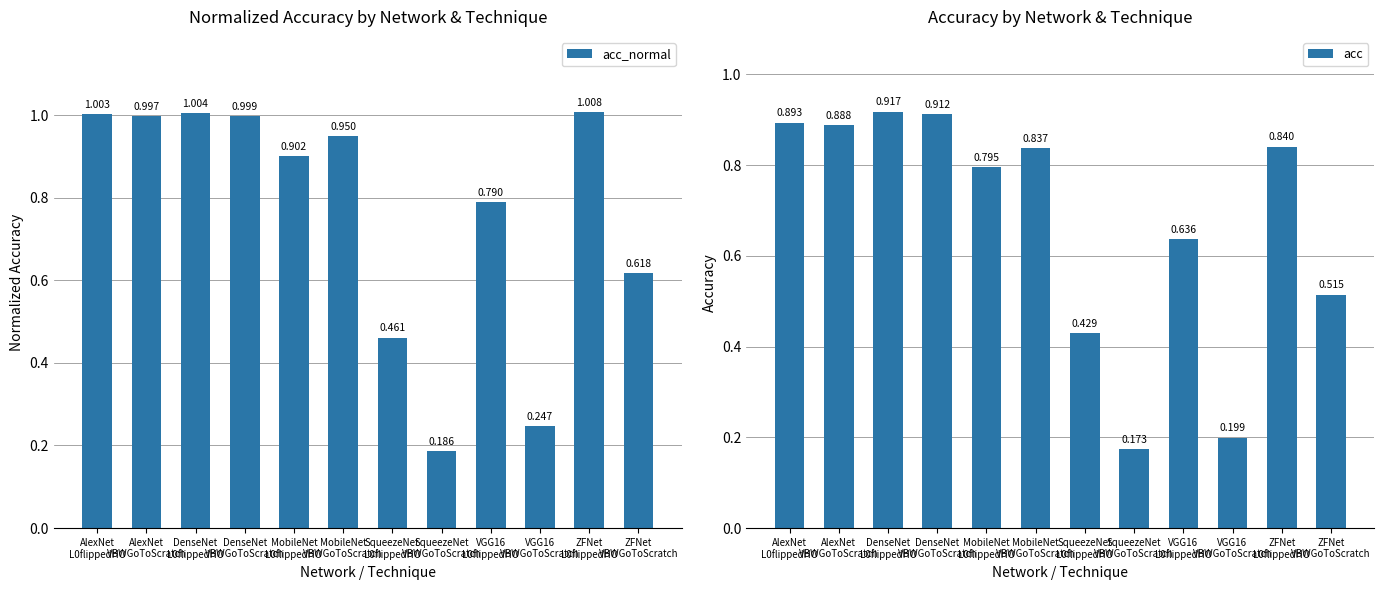

What is the difference between the acc_normal values at AlexNet
VBWGoToScratch and VGG16
VBWGoToScratch?

0.8